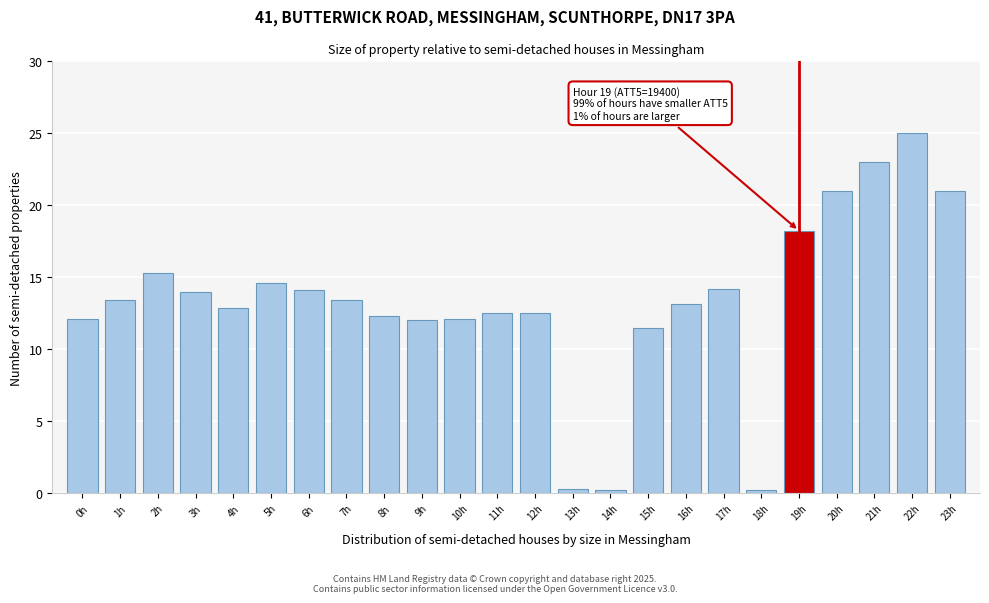

What is the change in value from 21h to 23h?

-2.1